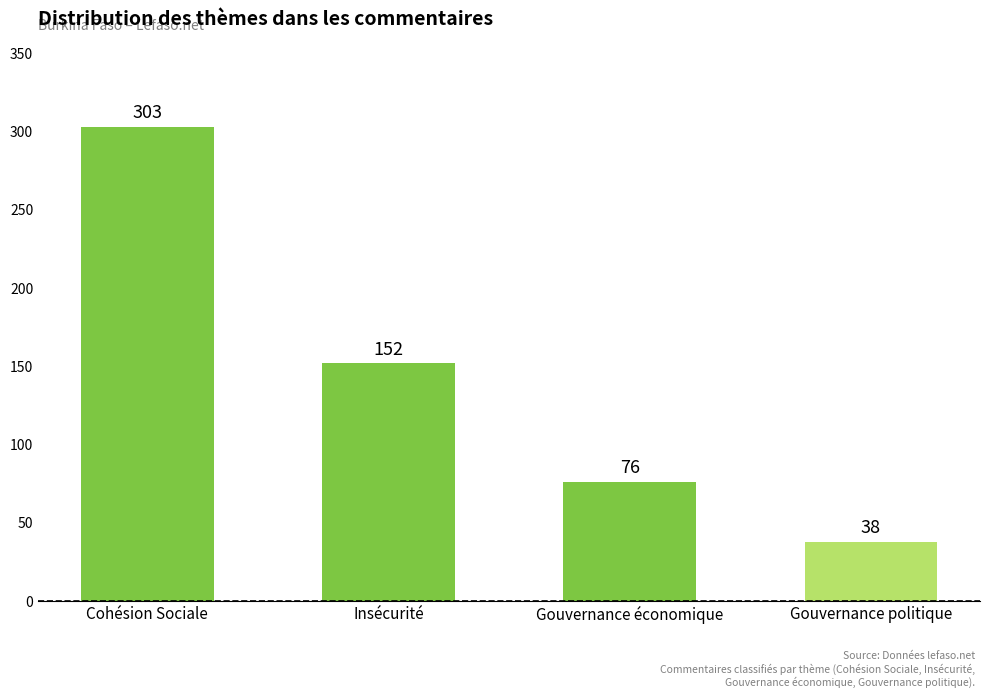

What is the maximum value shown in the chart?

303